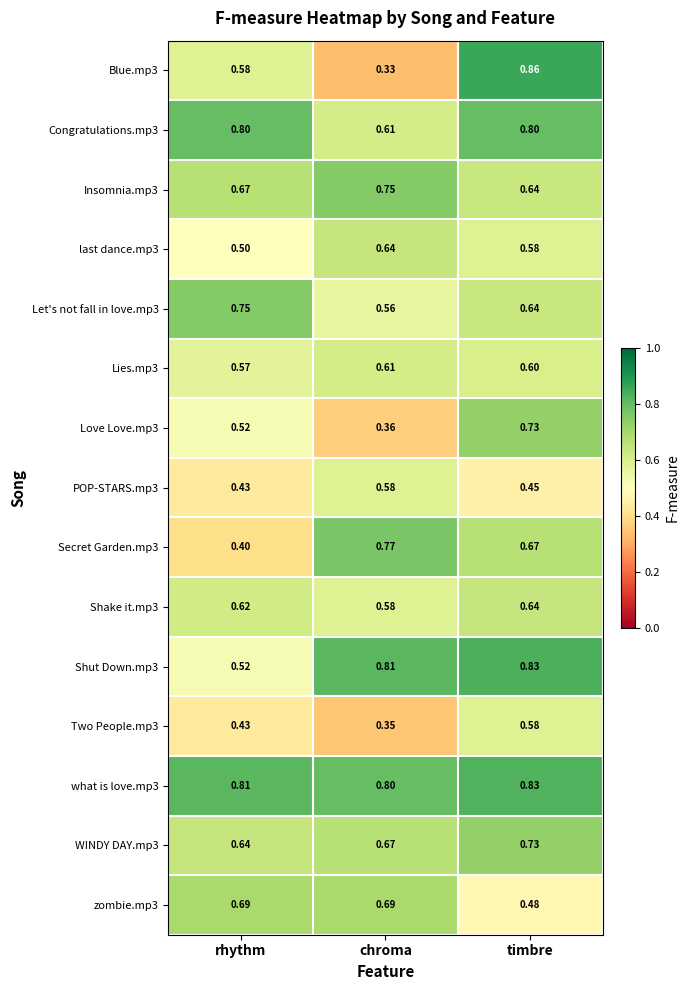

At which label does Two People.mp3 reach its minimum?

chroma